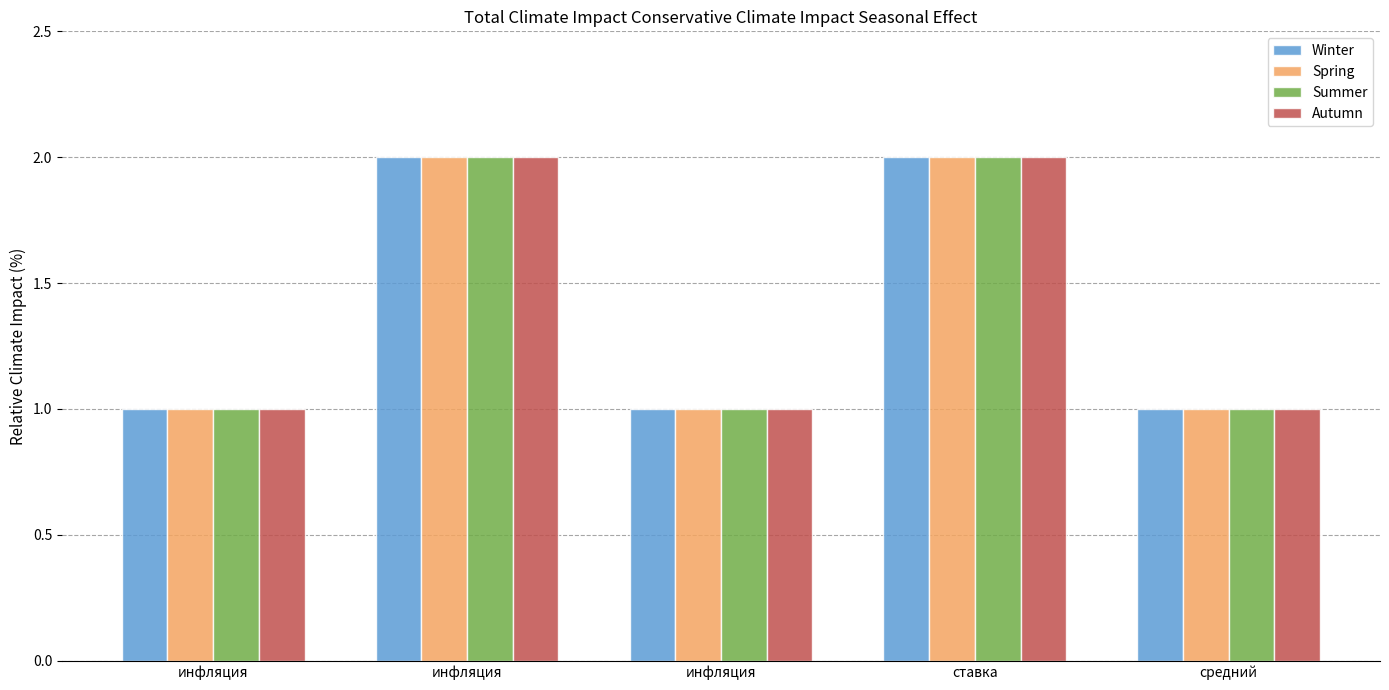

At инфляция, list the series in order from smallest to largest.

Winter, Spring, Summer, Autumn